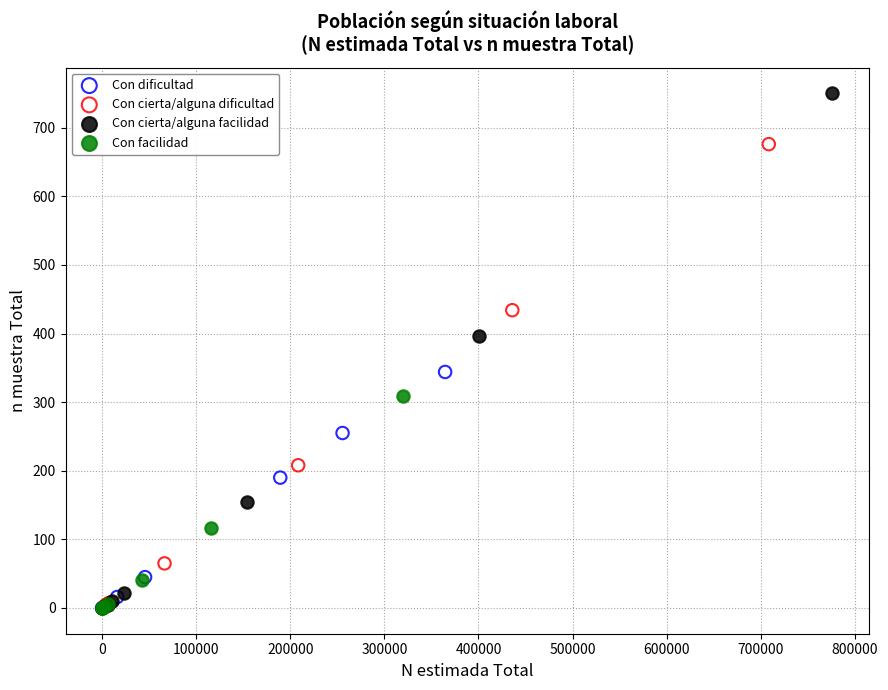

Which series has the largest Y range (max minus min)?

Con cierta/alguna facilidad